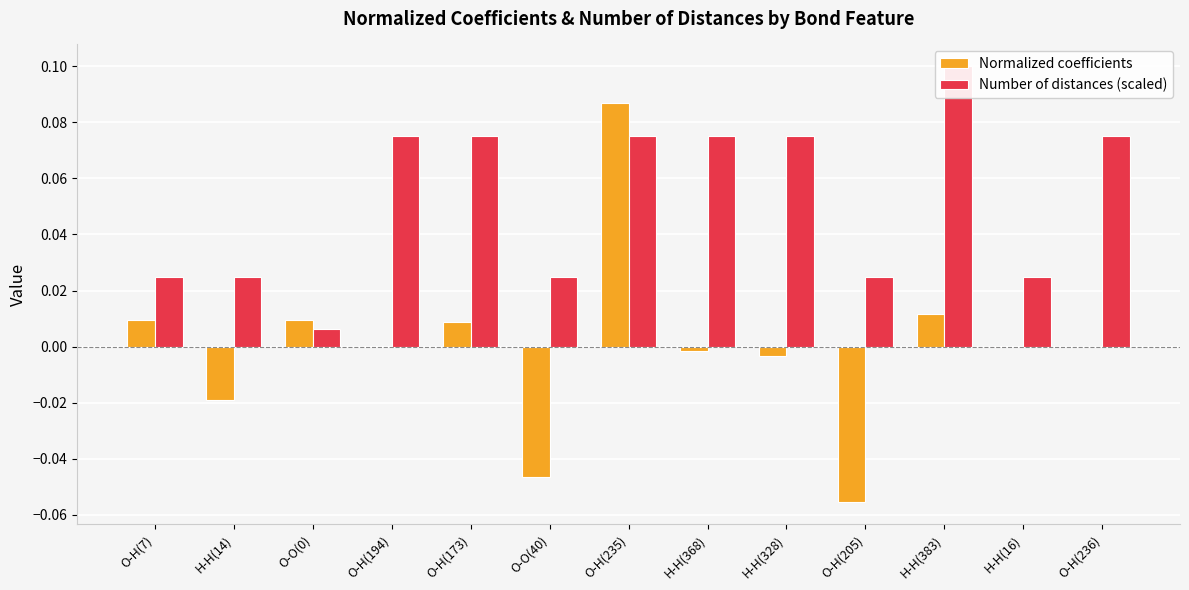

What is the difference between the second highest and minimum values in the Normalized coefficients series?

0.1